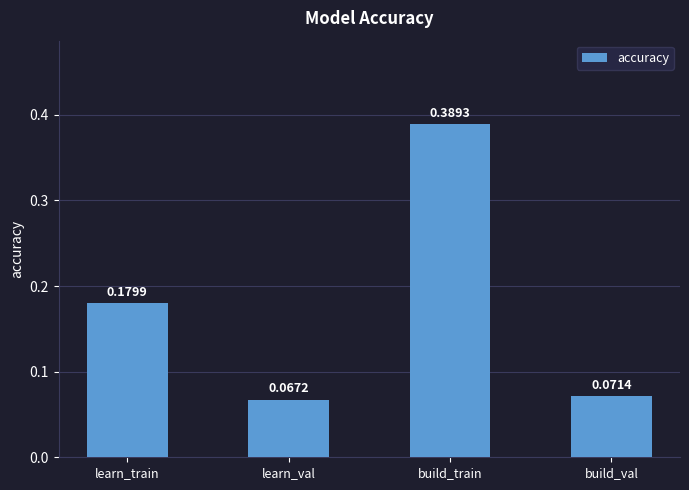

Which label corresponds to the largest value in the chart?

build_train